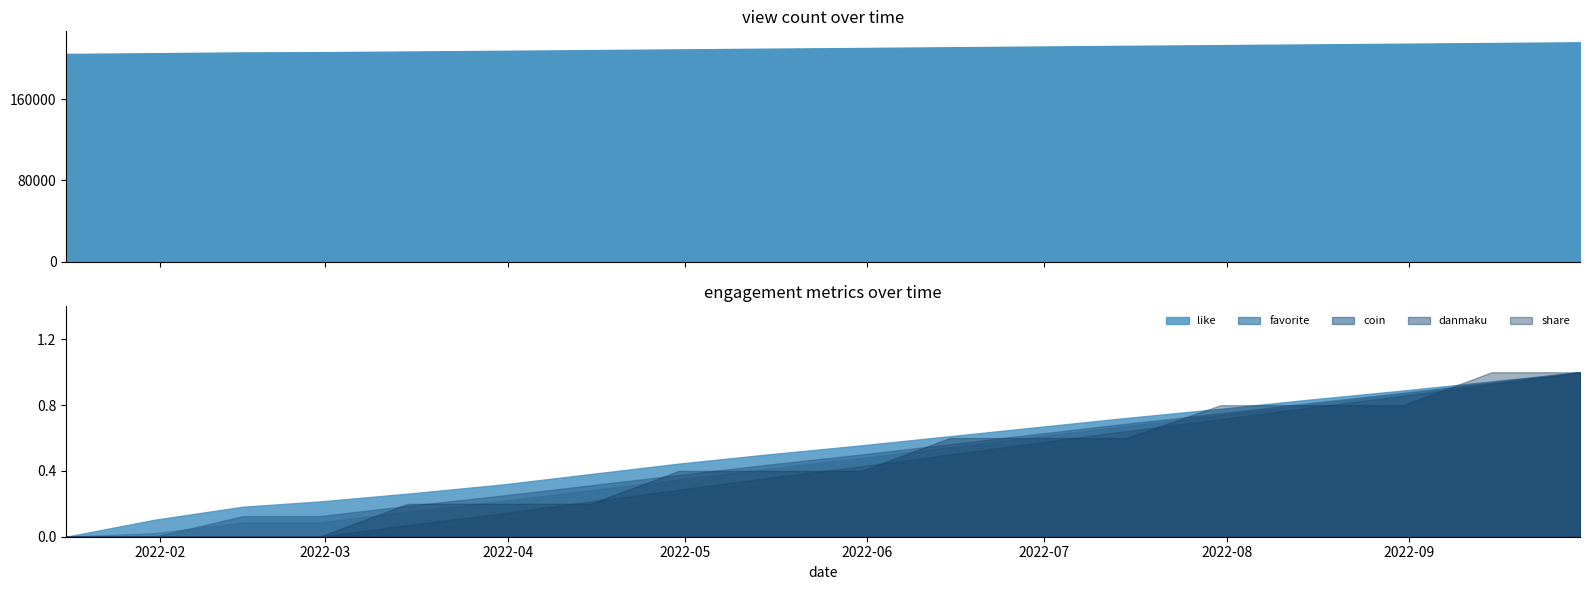

Between 2022-02-15 and 2022-07-15, which is larger?

2022-07-15